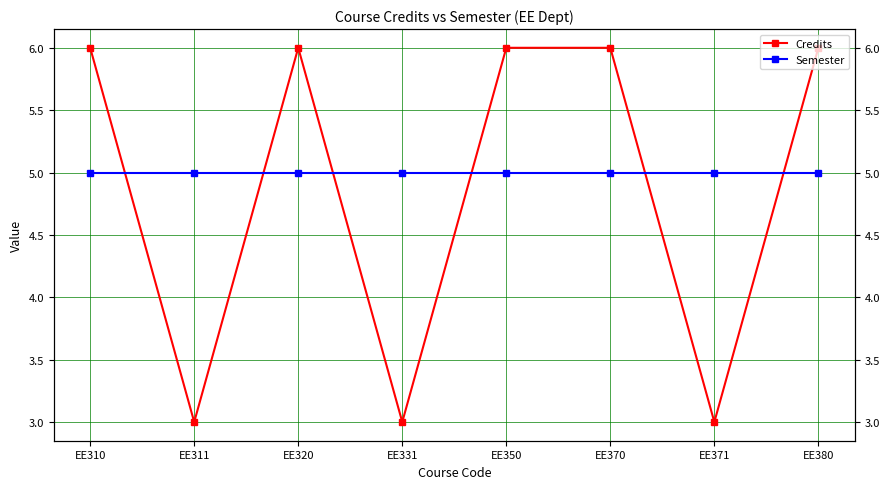

Rank the series at EE380 from lowest to highest value.

Semester, Credits